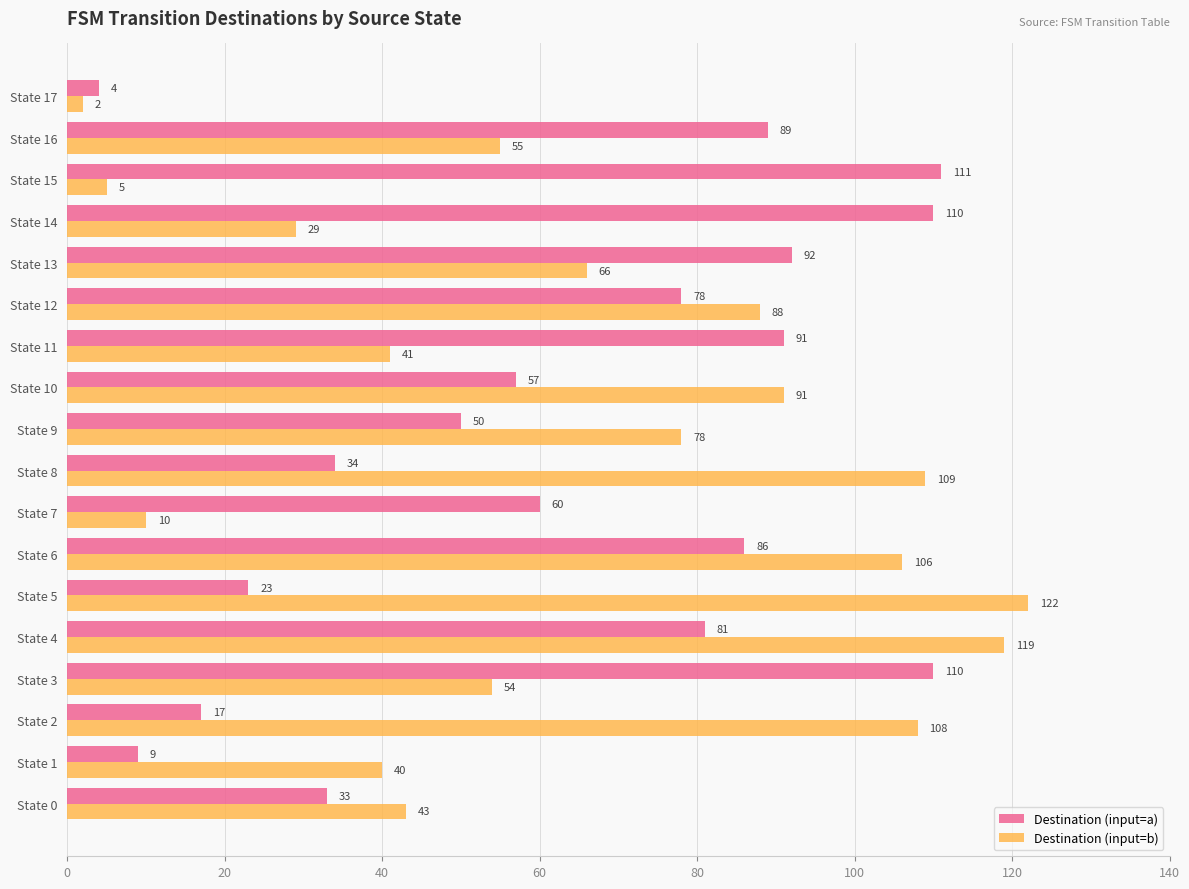

What is the sum of all Destination (input=a) values?

1135